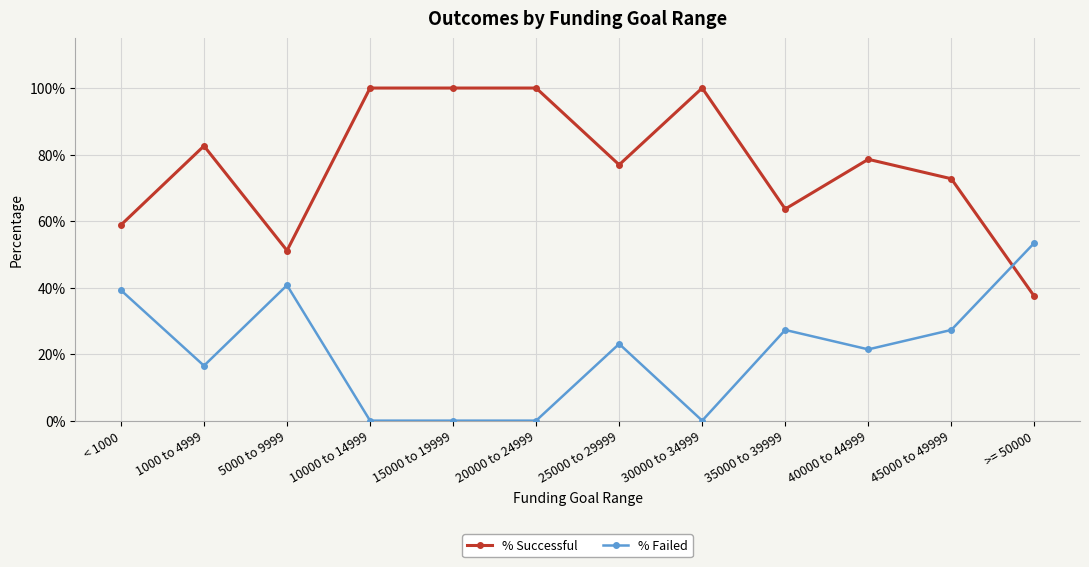

Is the value of % Failed at 1000 to 4999 greater than the value of % Successful at 15000 to 19999?

No